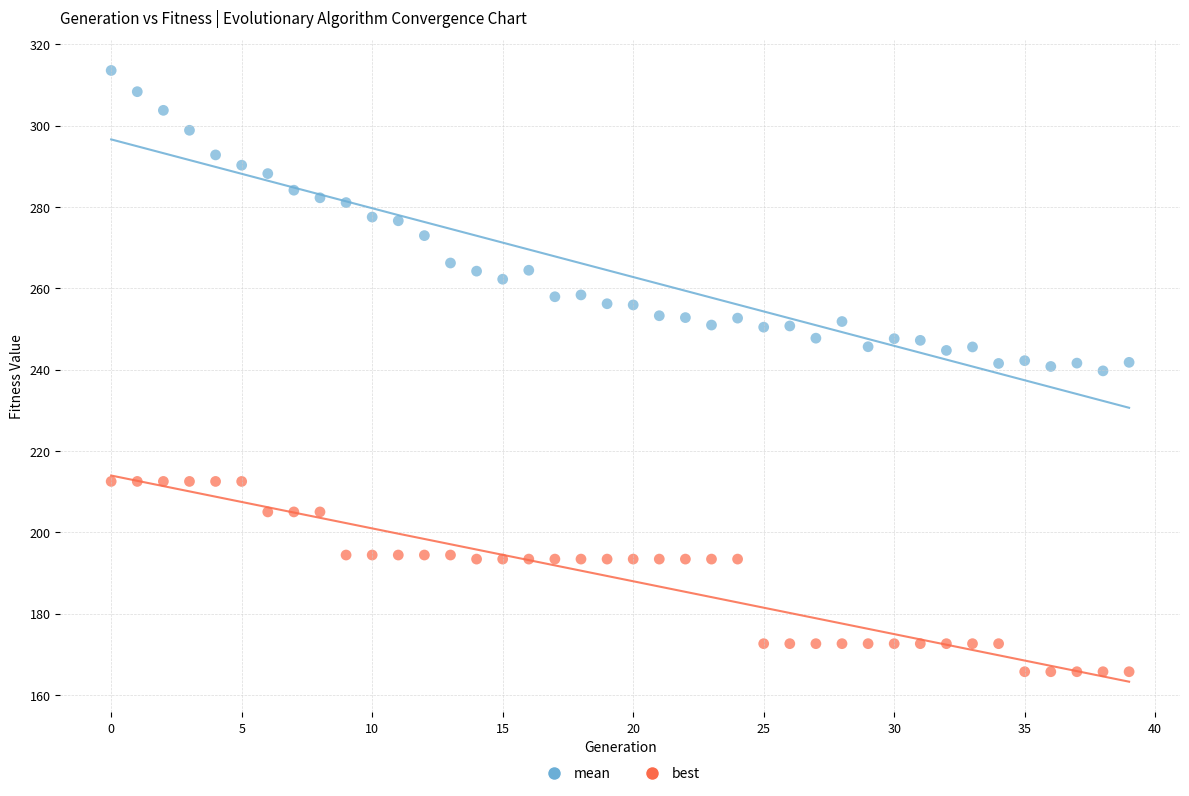

What are all the series names shown in the legend?

mean, best